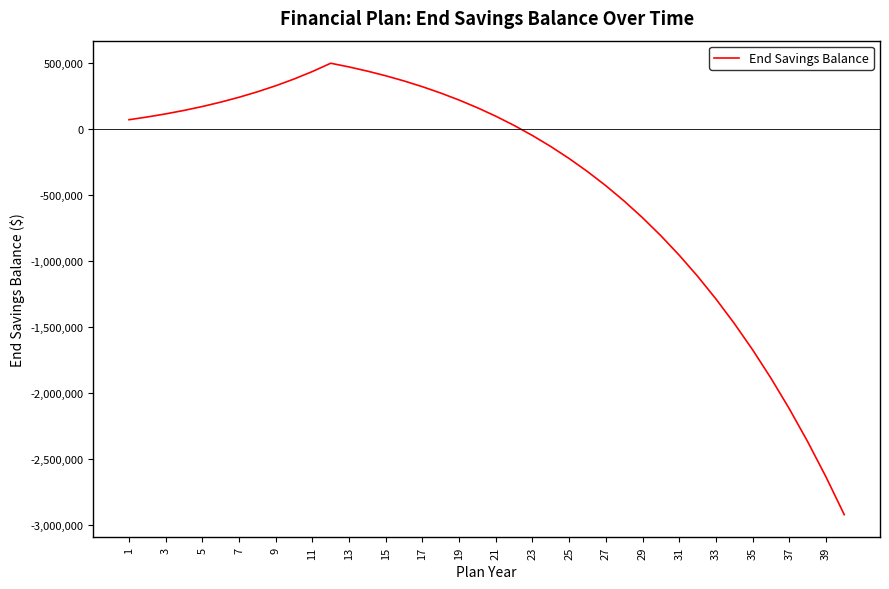

What is the greatest value displayed?

500045.3